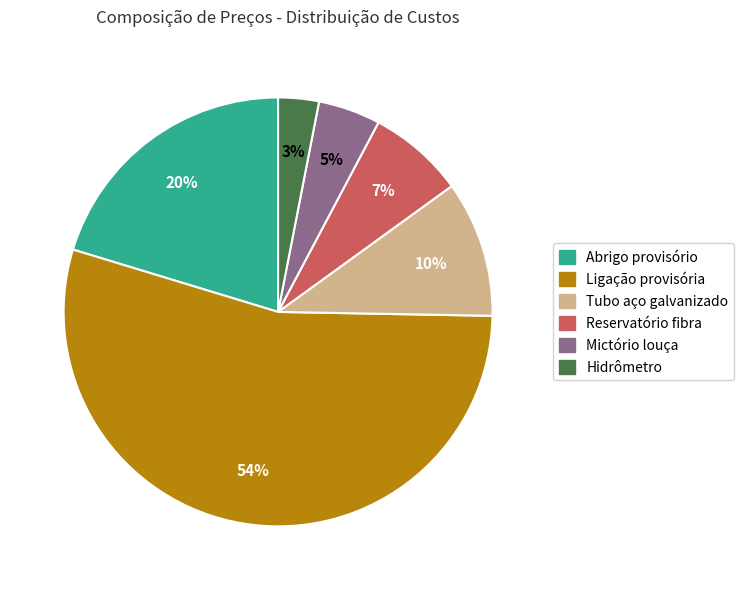

Which category accounts for the majority?

Ligação provisória